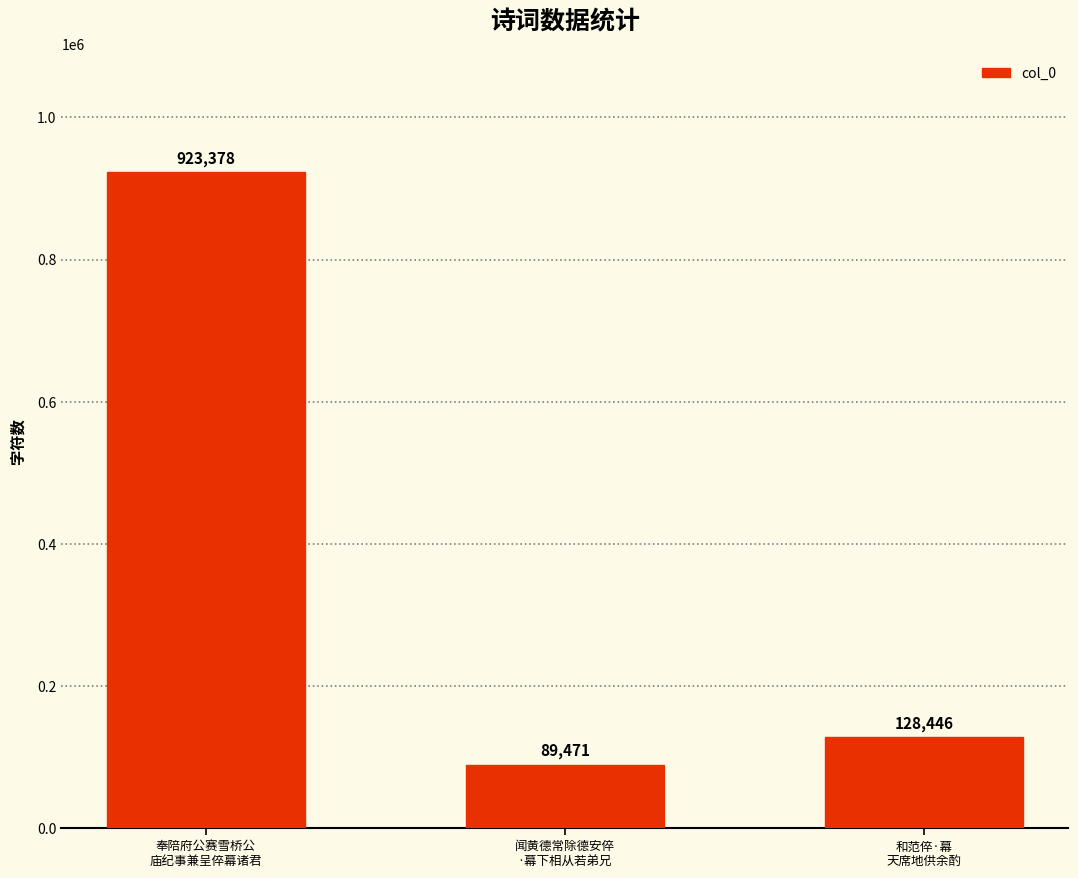

Which has a higher value, 和范倅·幕
天席地供余酌 or 闻黄德常除德安倅
·幕下相从若弟兄?

和范倅·幕
天席地供余酌